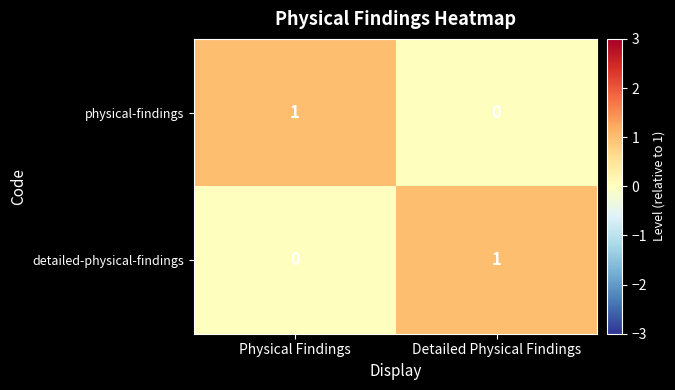

Reading right to left, transcribe all the data shown in this chart.

physical-findings: Detailed Physical Findings=0	Physical Findings=1
detailed-physical-findings: Detailed Physical Findings=1	Physical Findings=0